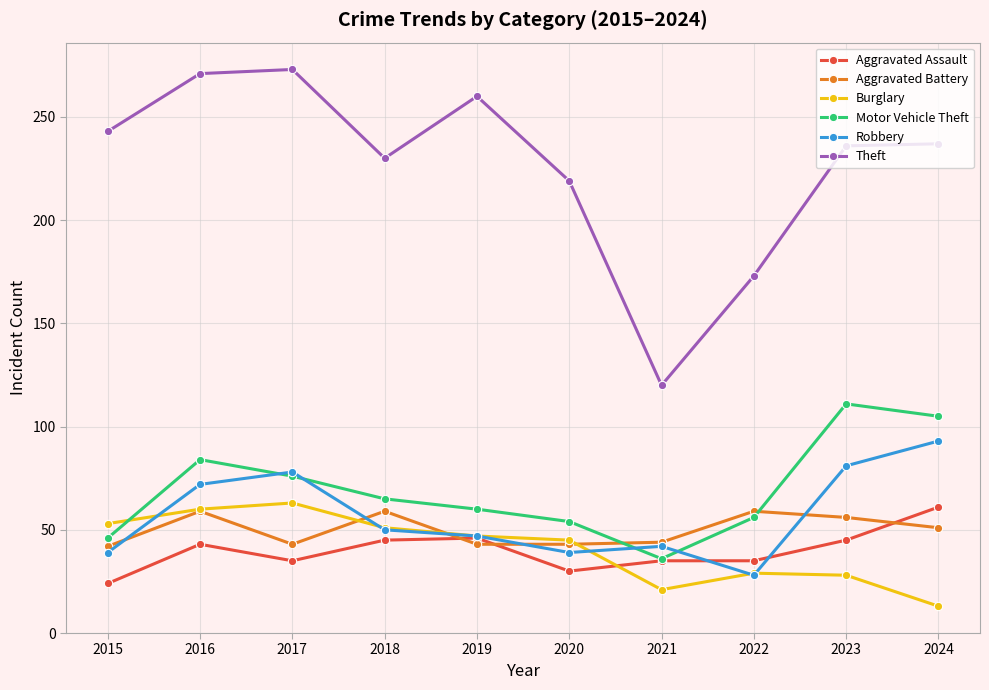

Does the chart display data point markers on the line(s)?

Yes